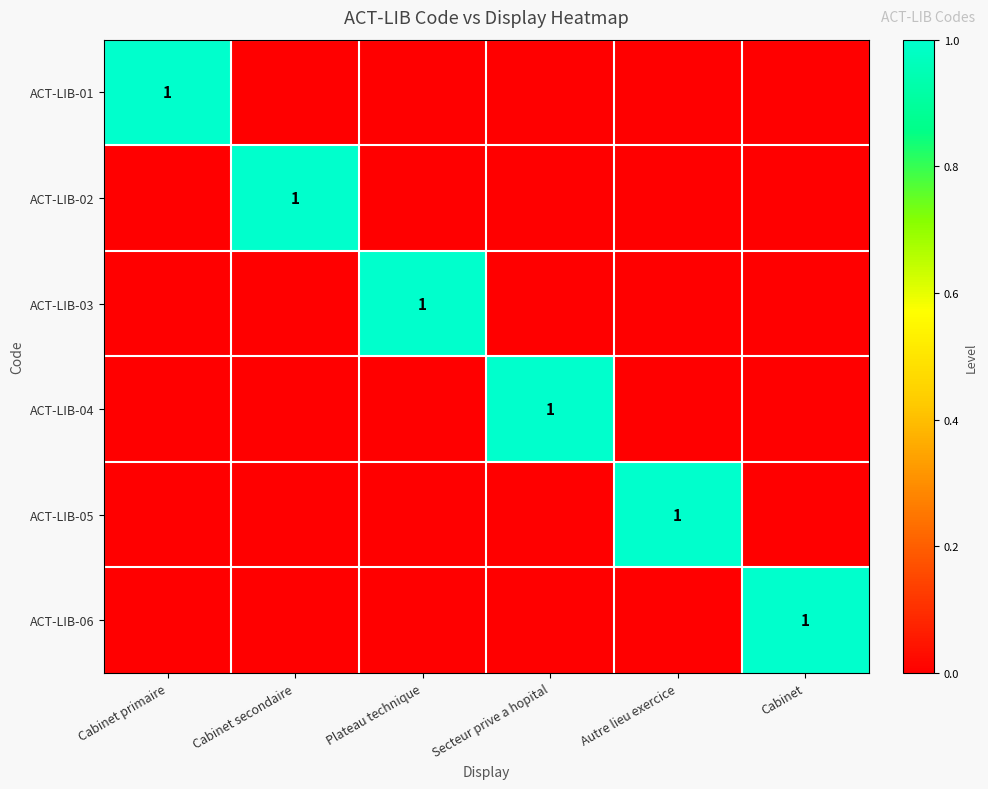

What is the greatest value displayed?

1